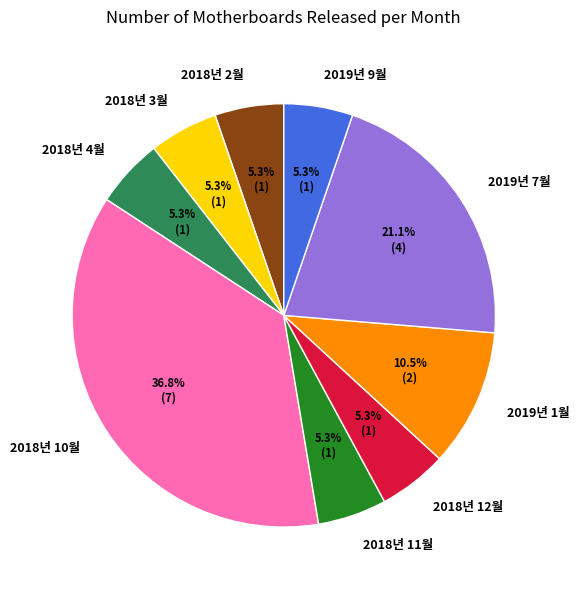

True or false: 2018년 10월 accounts for 1% of the total.

False